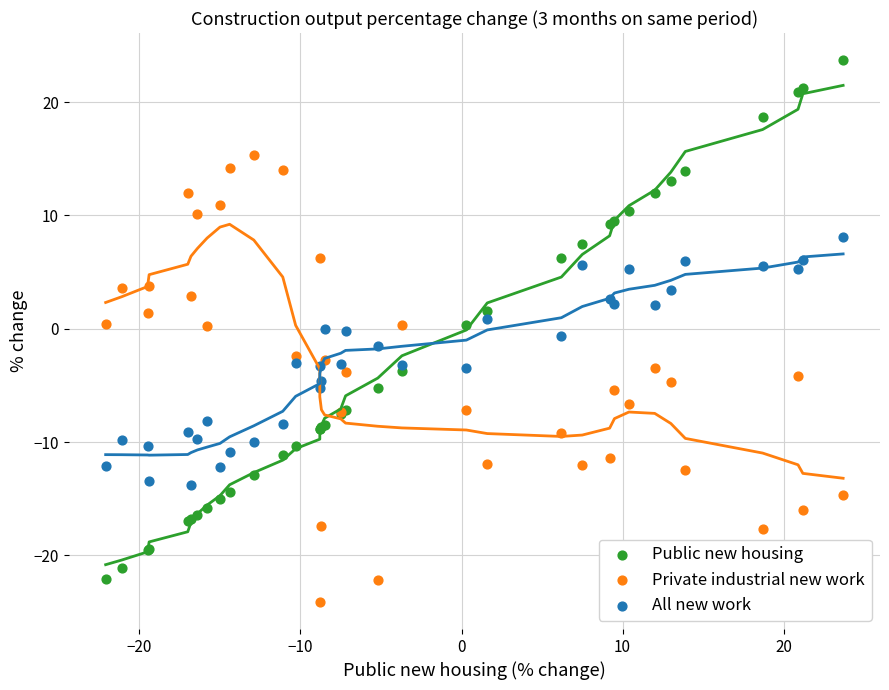

Which series contains the highest Y value?

Public new housing